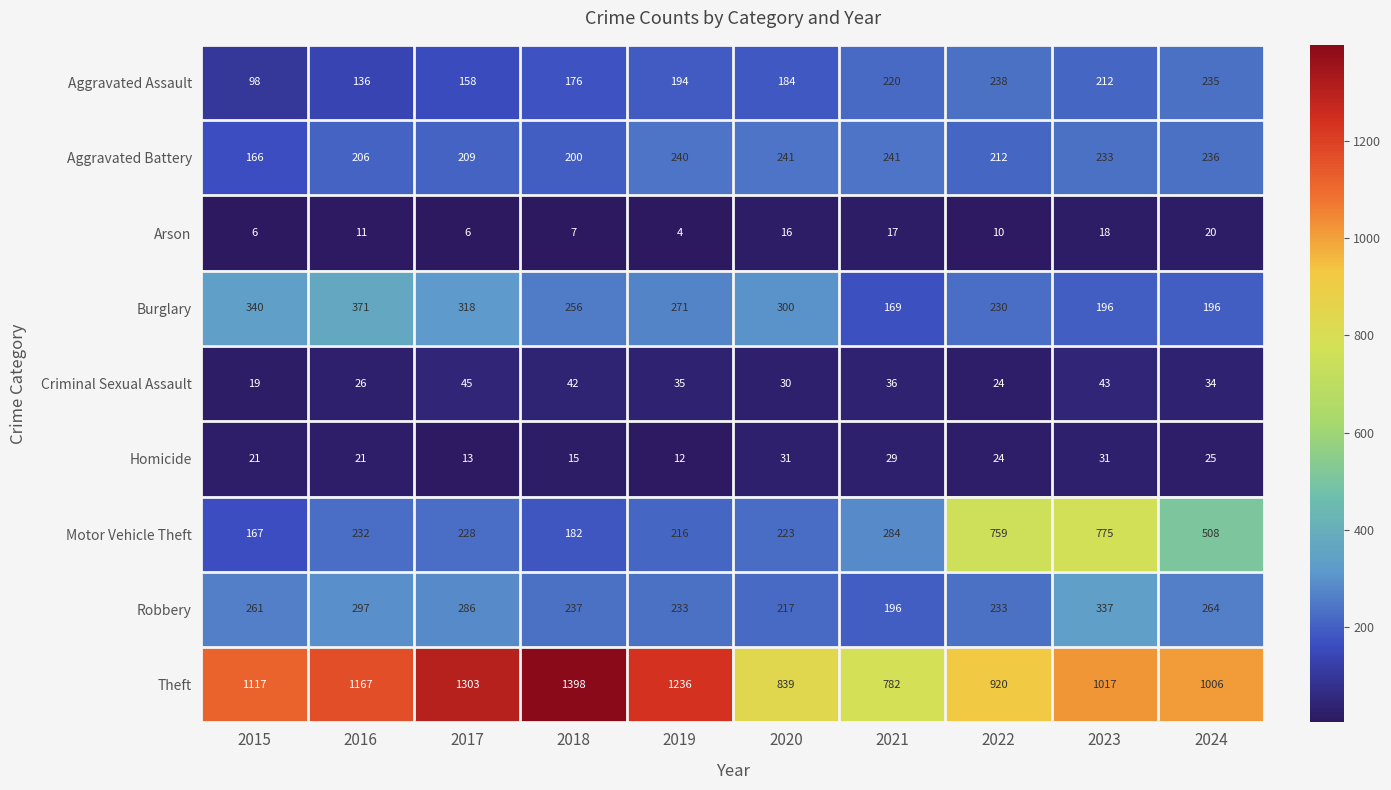

Where is Burglary nearest to the value 270?

2019